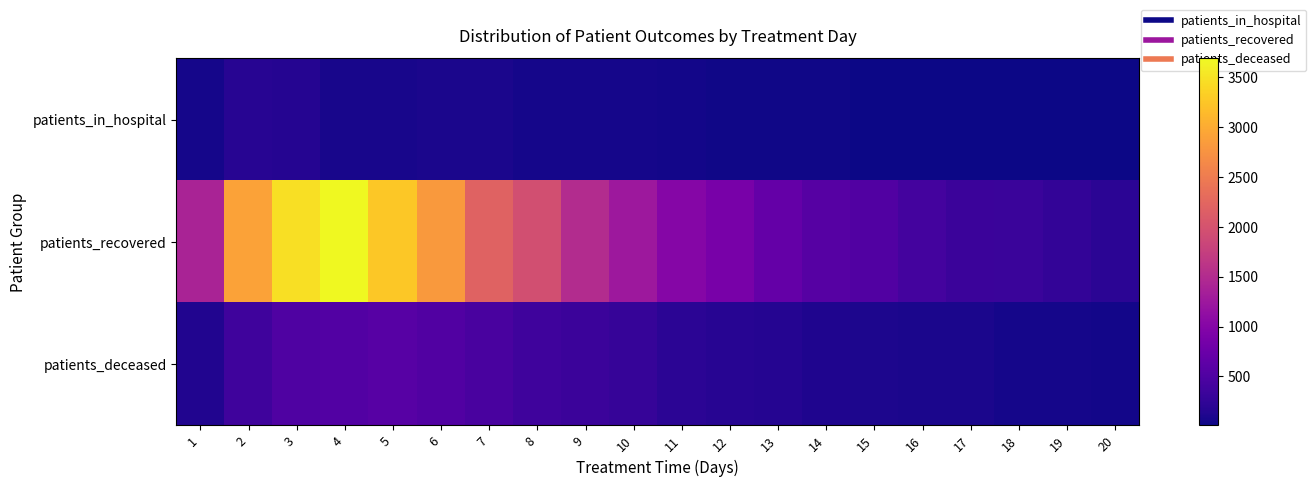

At which category is the sum across all series the highest?

4